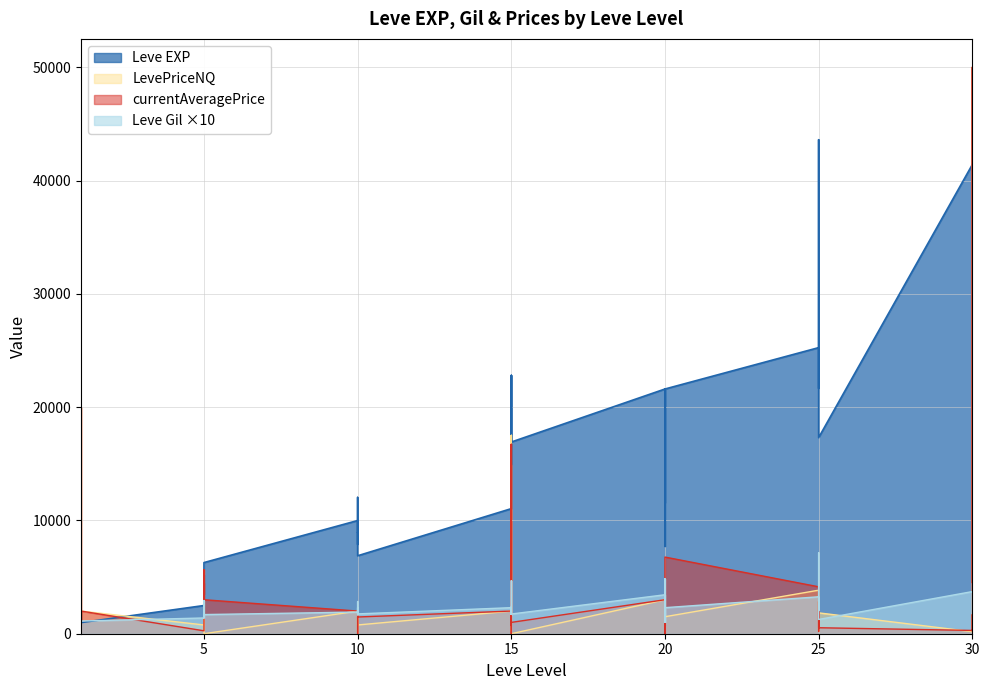

Where is the first local maximum for Leve Gil?

1